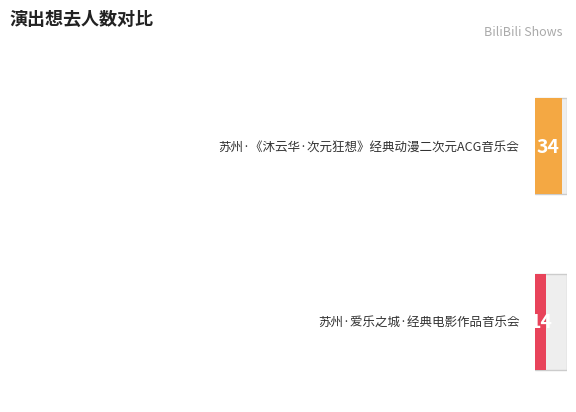

Rank the categories by value from lowest to highest.

苏州·爱乐之城·经典电影作品音乐会, 苏州·《沐云华·次元狂想》经典动漫二次元ACG音乐会-琥珀琴师xMonax云小鱼